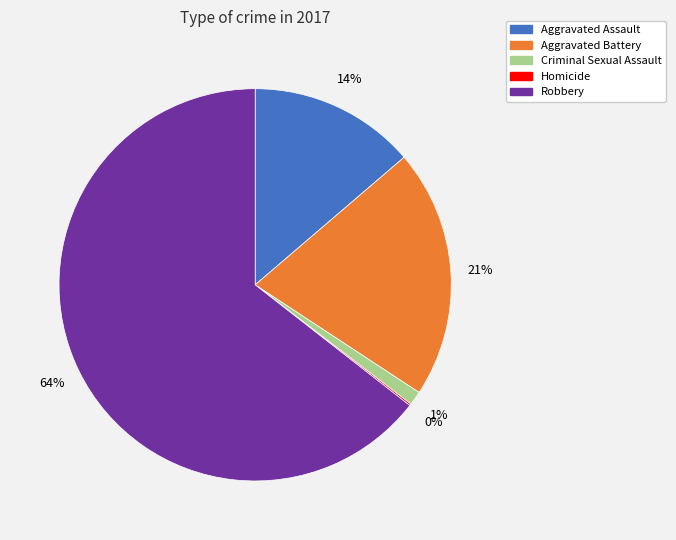

To the nearest percent, what is the average slice percentage?

20%